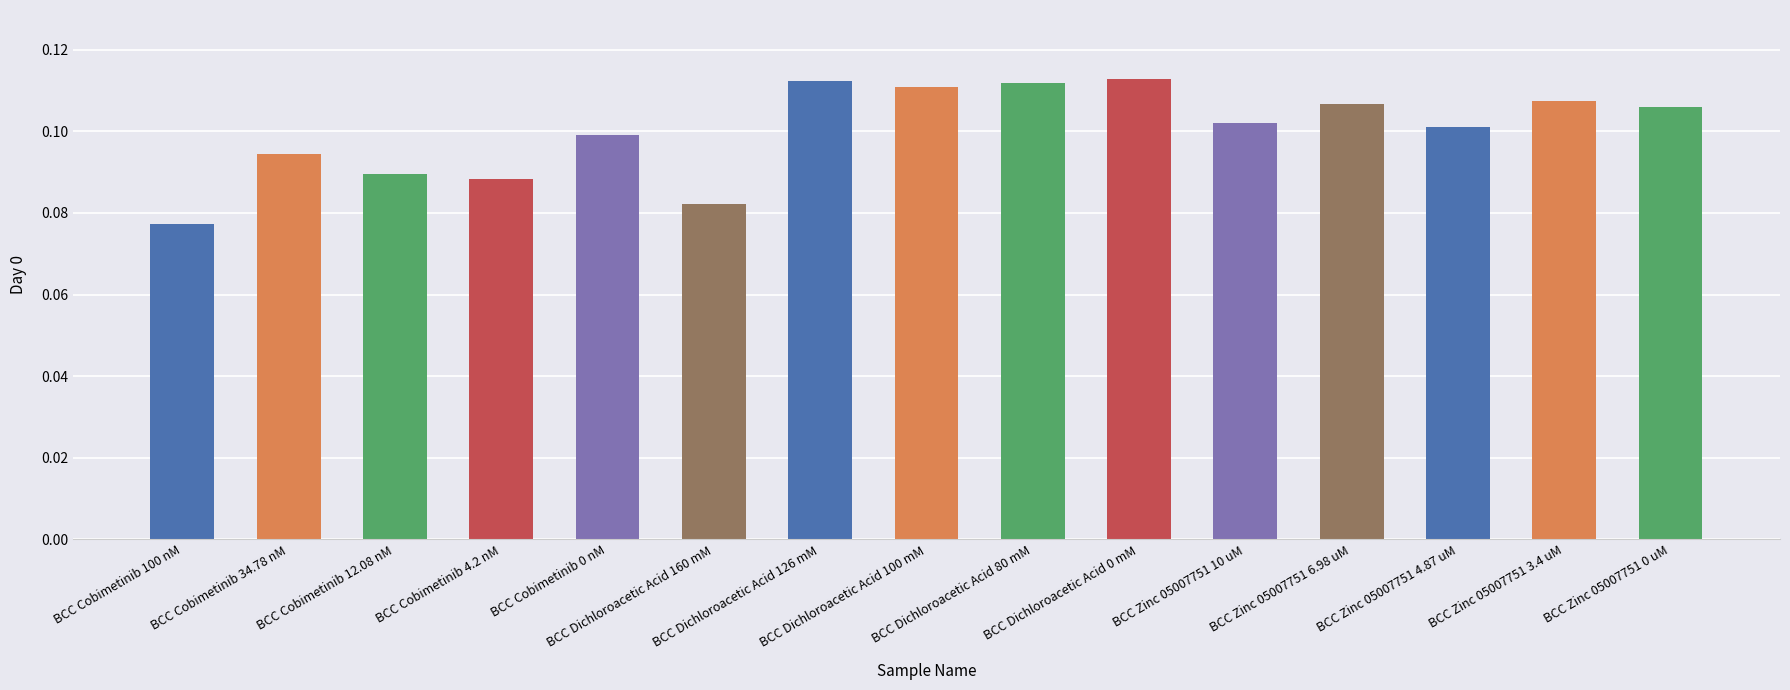

Count the values in the range 0 to 1.

15